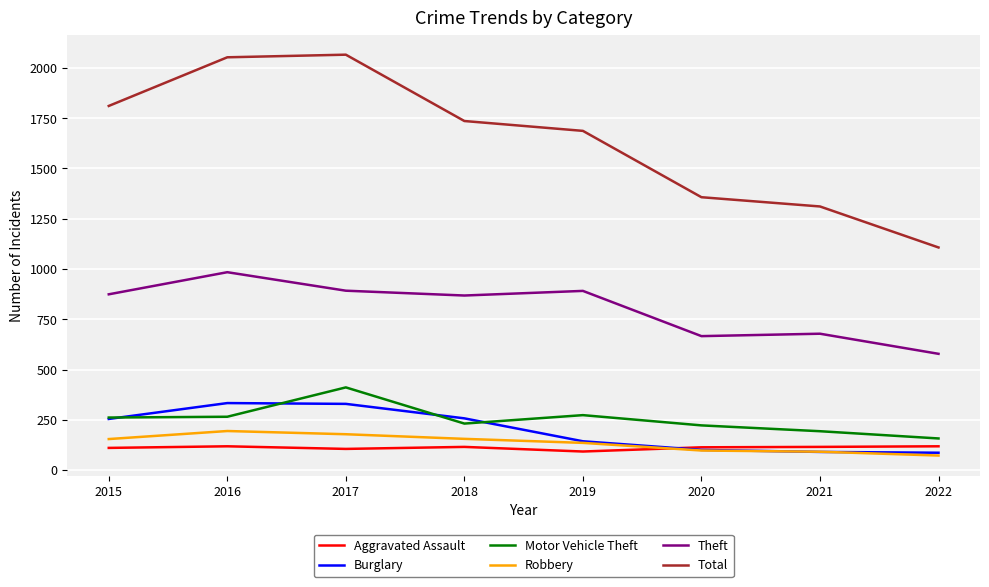

True or false: Robbery and Motor Vehicle Theft intersect in this chart.

False